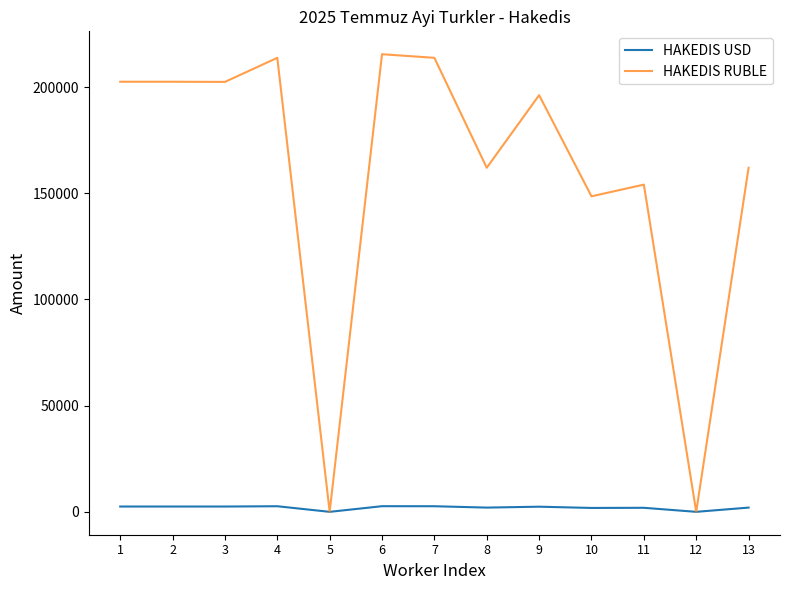

What is the maximum value shown in the chart?

215460